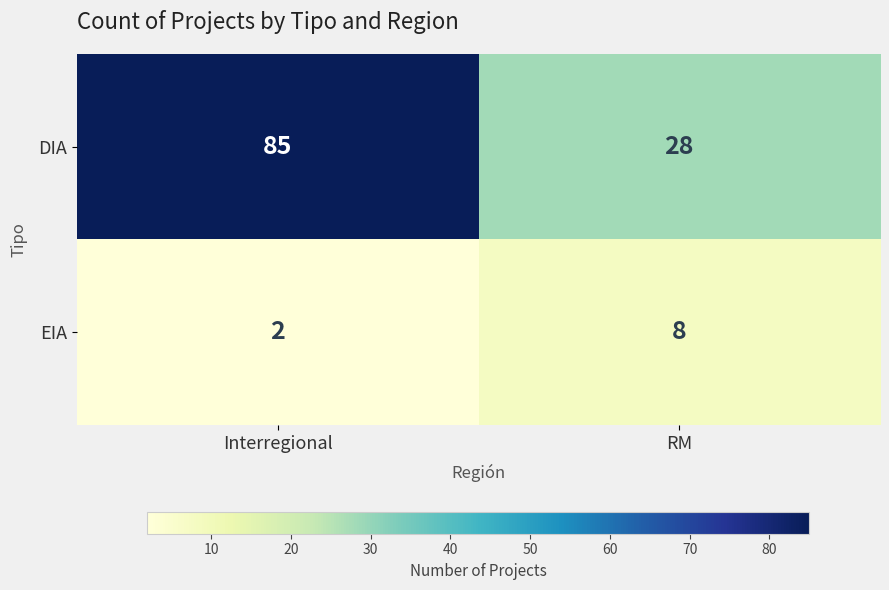

What is the difference between the EIA values at Interregional and RM?

6